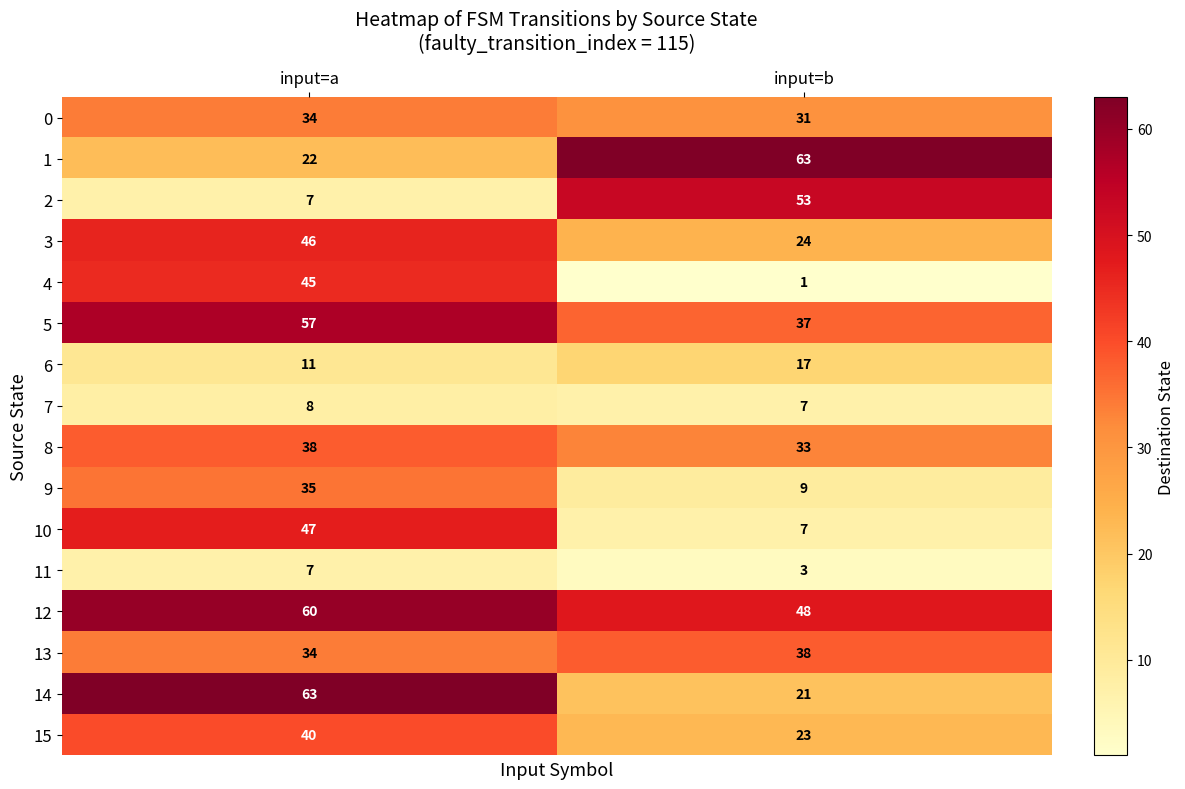

What is the minimum value shown in the chart?

1